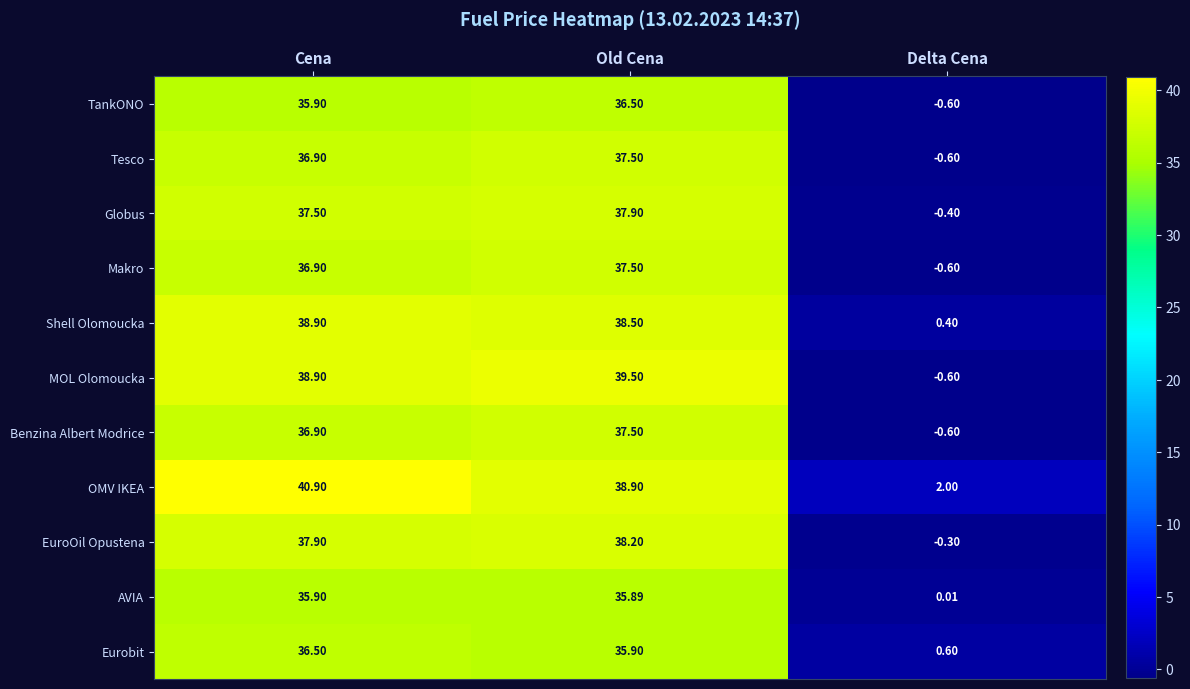

At which label is TankONO closest to 17?

Delta Cena